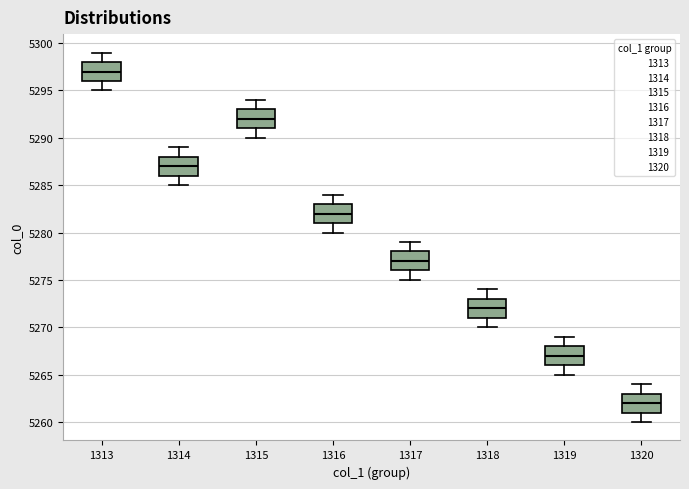

Where does the lower whisker of the box at x = 1317 end on the y-axis? The values are not printed on the chart, so give them approximately, as read against the axis.

5275